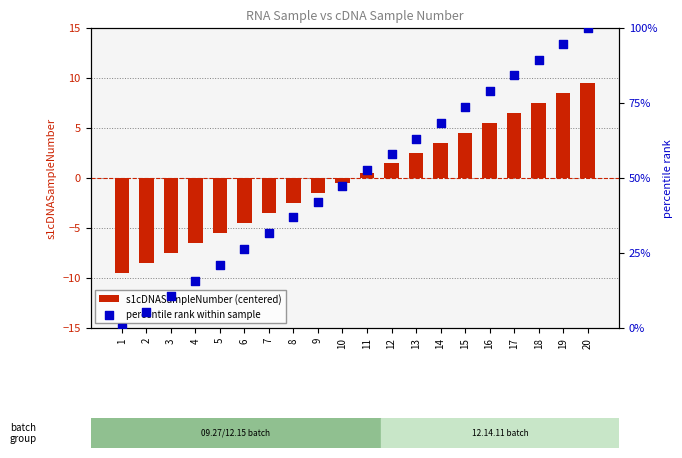

At how many categories does at least one series exceed 10?

18